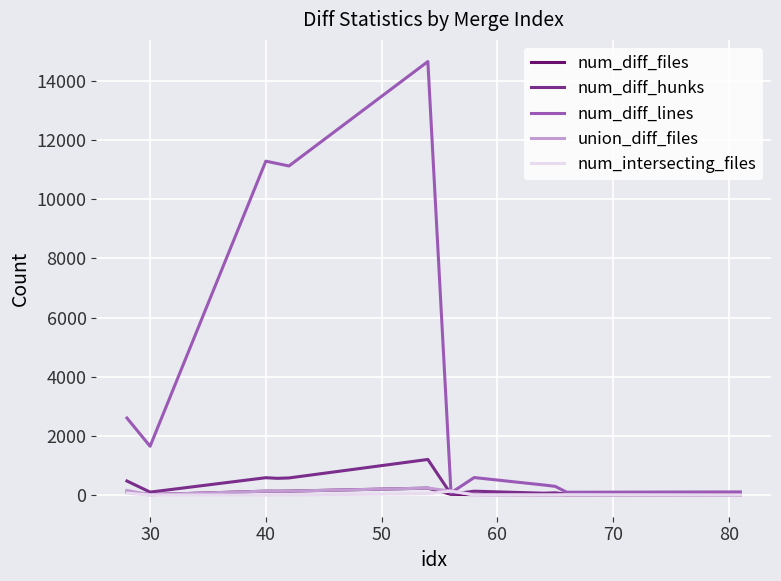

Which series has the widest spread of values?

num_diff_lines